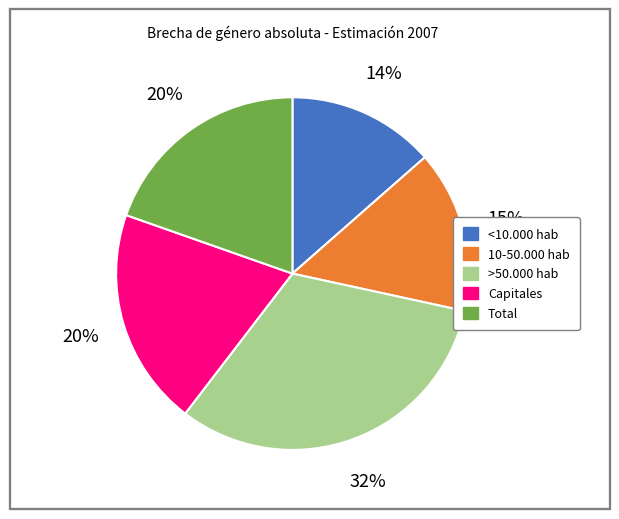

Which slice is the smallest?

<10.000 hab